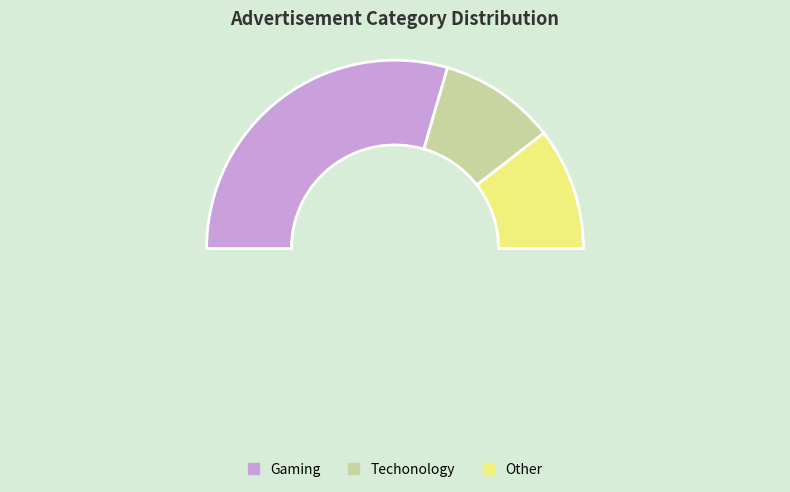

Which category accounts for the majority?

Gaming